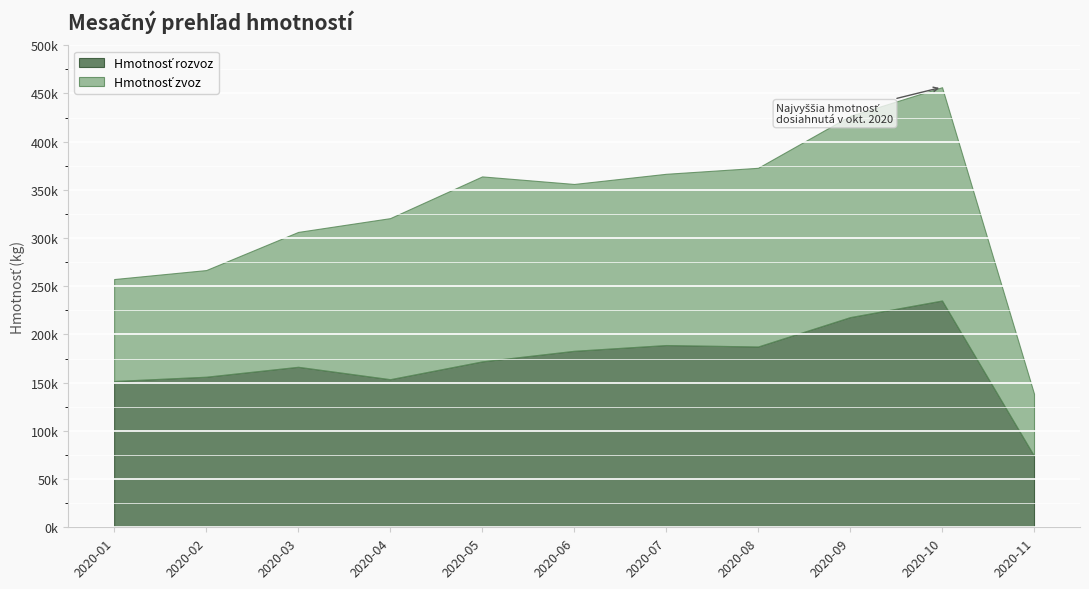

Is the value of Hmotnosť rozvoz at 2020-06 greater than the value of Hmotnosť zvoz at 2020-07?

Yes